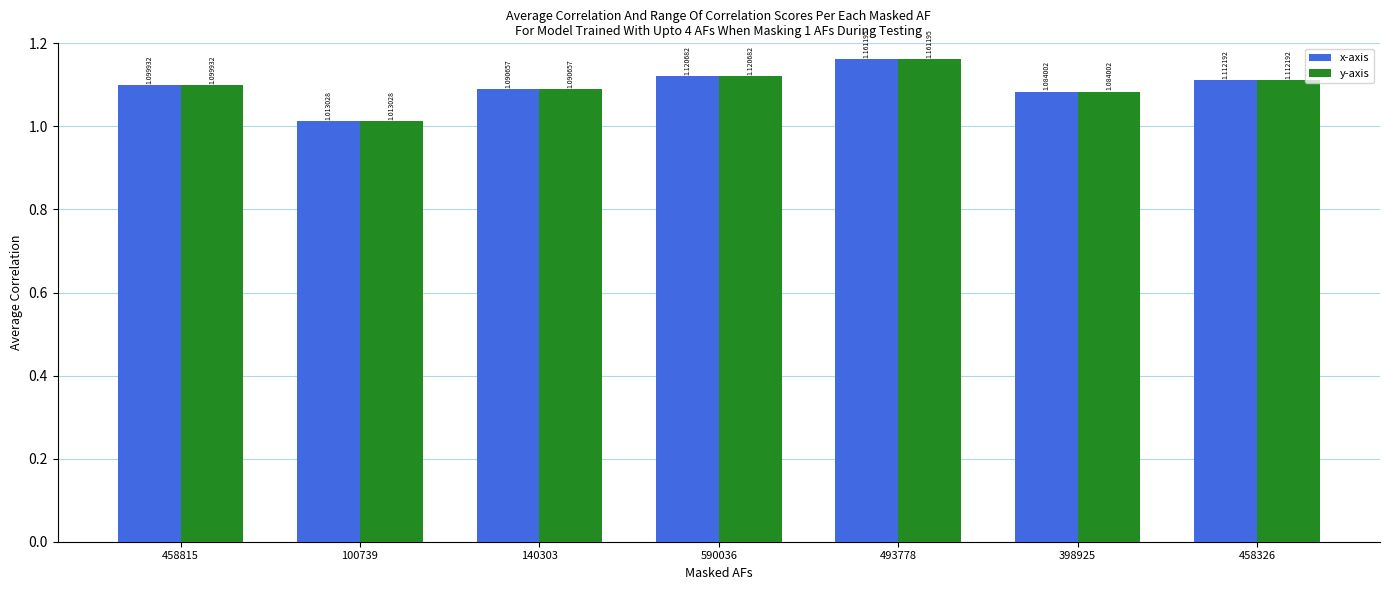

Count the number of data series in this chart.

2